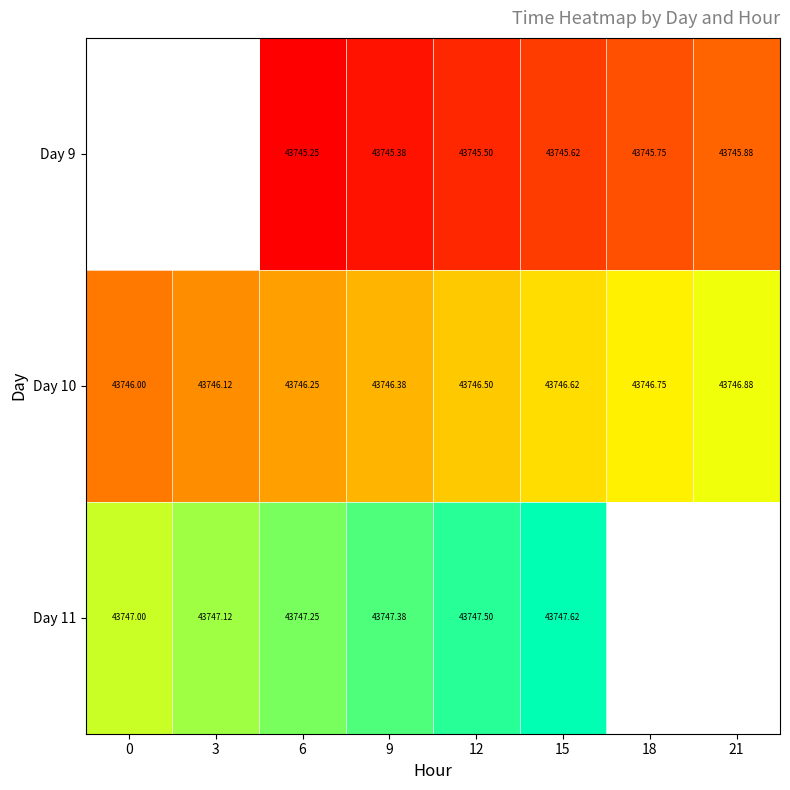

Is it true that Day 10 equals 0.3 at 9?

False